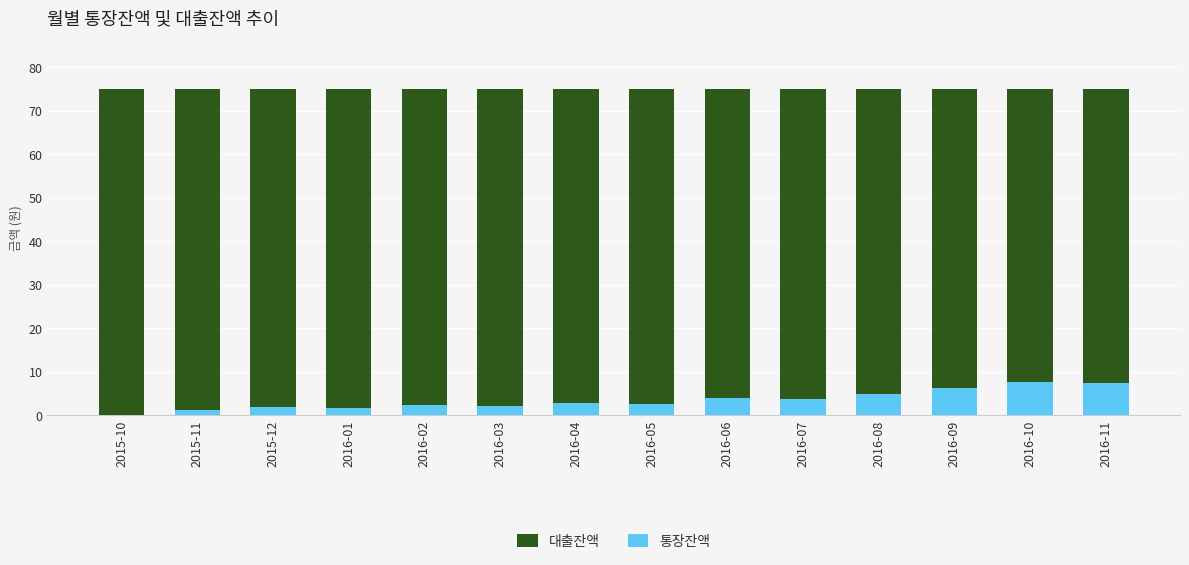

List the series in order of their peak value, lowest first.

통장잔액, 대출잔액